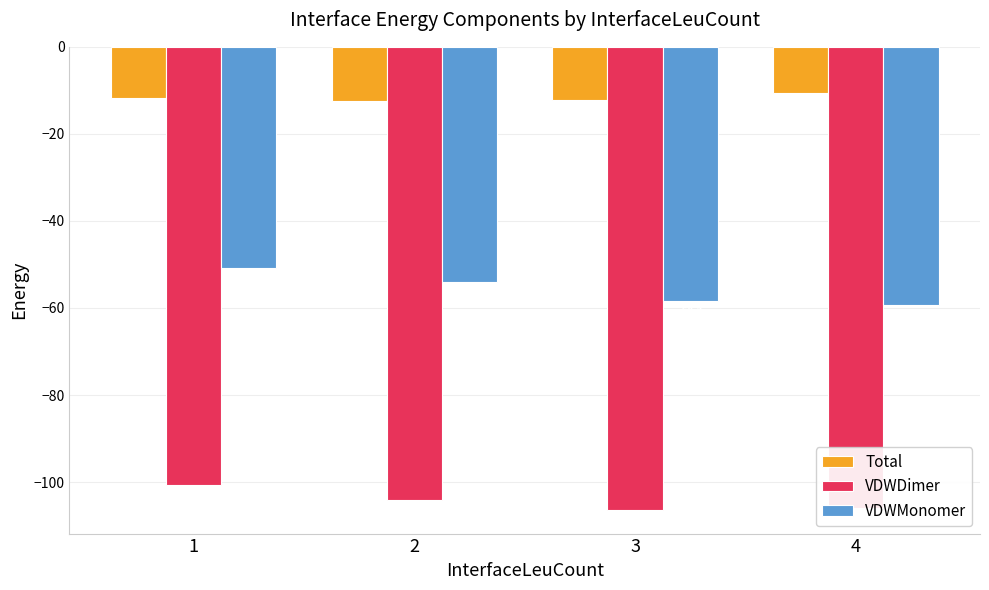

What is the maximum value for Total?

-10.6